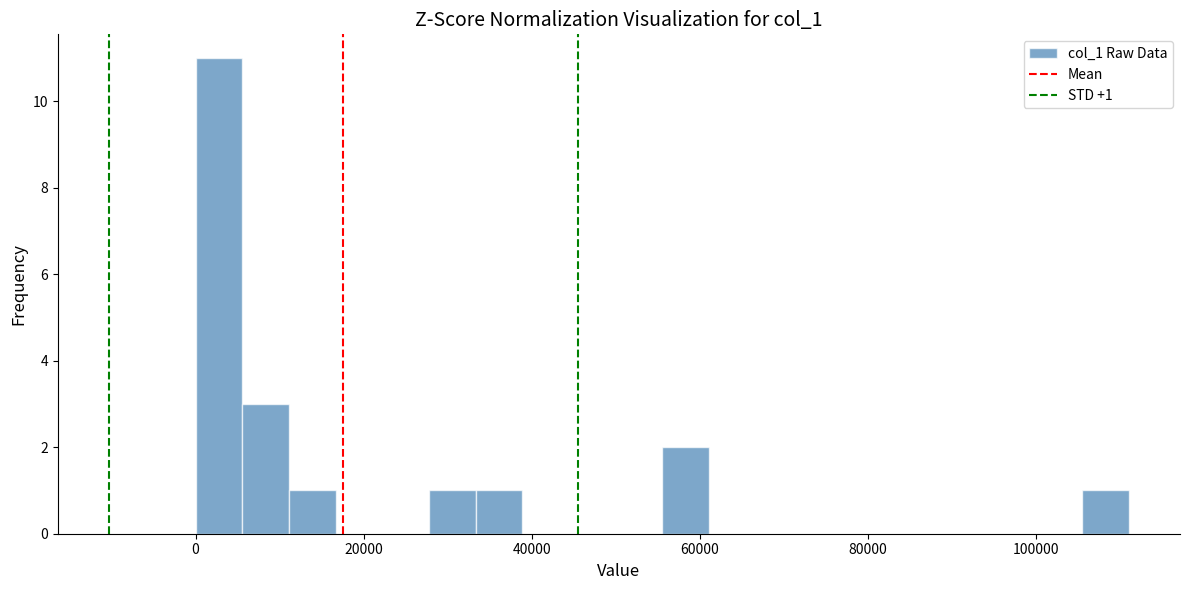

Read against the x-axis, roughly where is the centre of the tallest bar?

2000